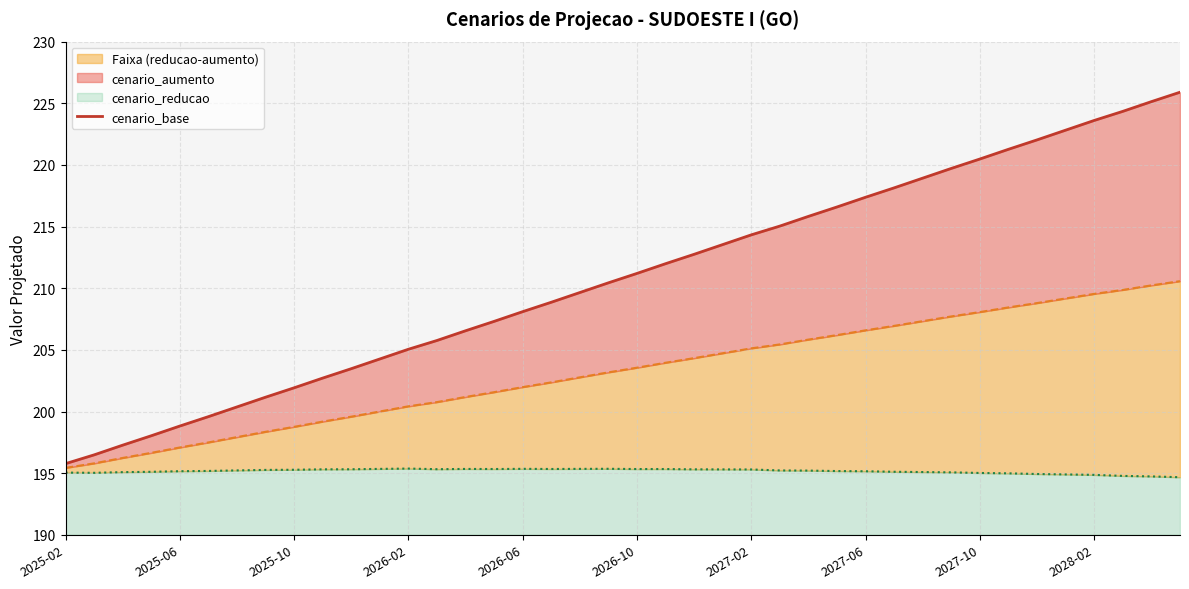

Which category has the lowest value across all series?

2025-02